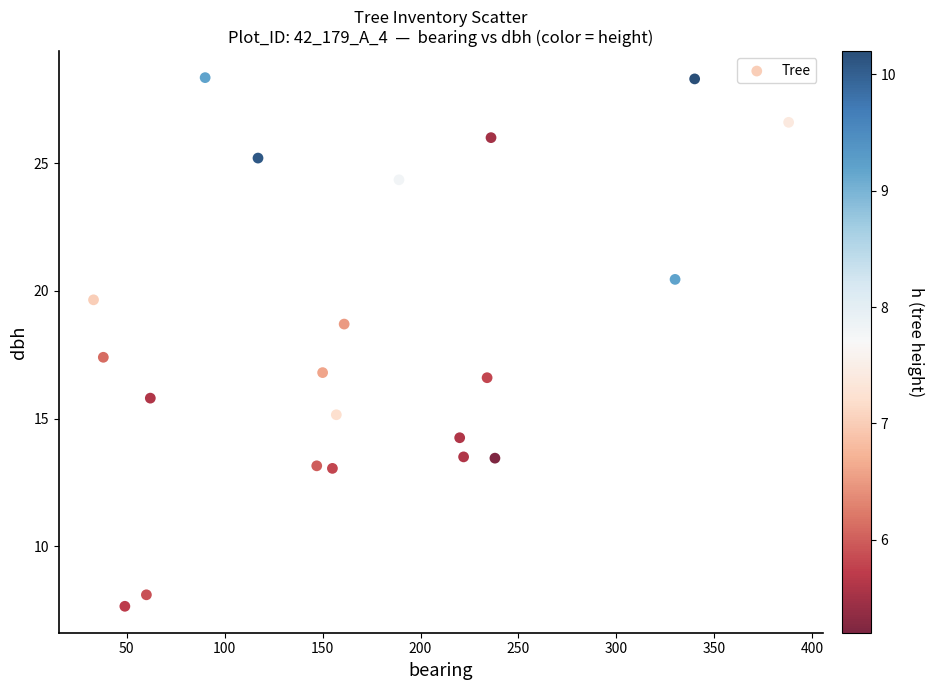

What is the range of X values (max minus min)?

355.0